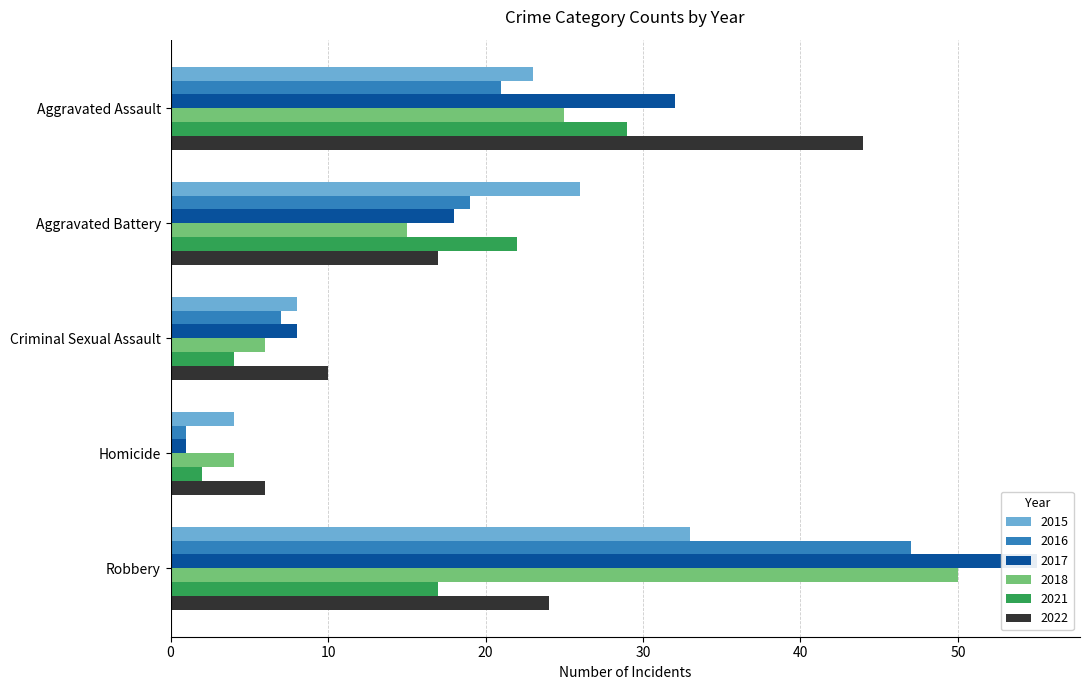

What is the difference between the 2018 values at Robbery and Aggravated Battery?

35